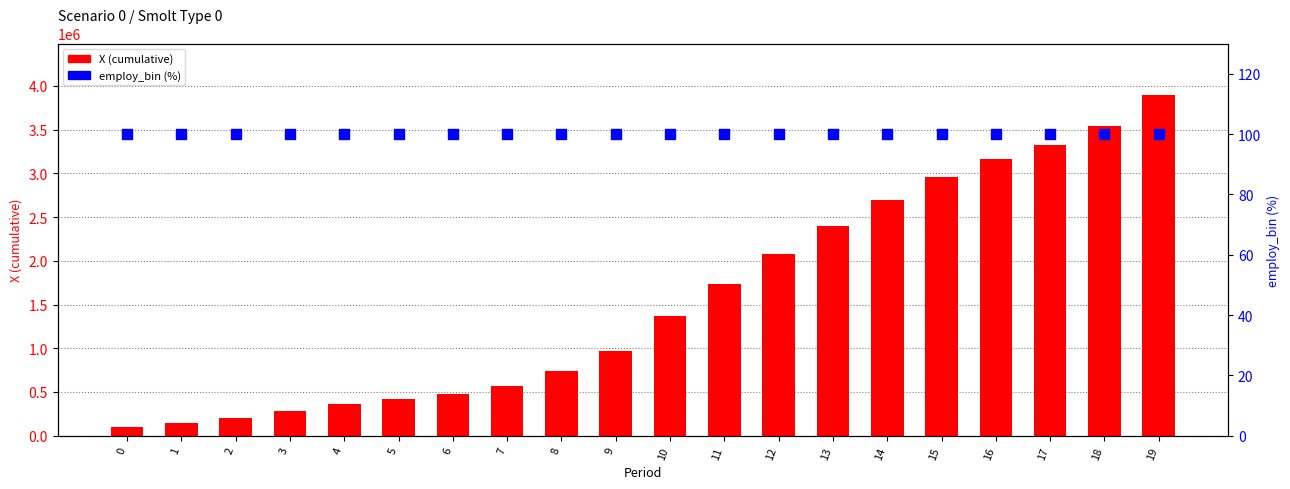

What are all the series names shown in the legend?

X (cumulative), employ_bin (%)